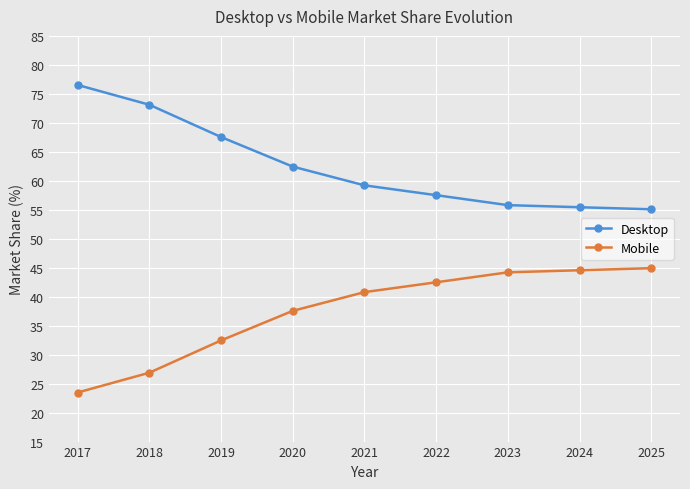

Reading left to right, transcribe all the data shown in this chart.

Desktop: 2017=76.5	2018=73.1	2019=67.5	2020=62.4	2021=59.2	2022=57.5	2023=55.8	2024=55.4	2025=55.1
Mobile: 2017=23.5	2018=26.9	2019=32.5	2020=37.6	2021=40.8	2022=42.5	2023=44.2	2024=44.6	2025=44.9